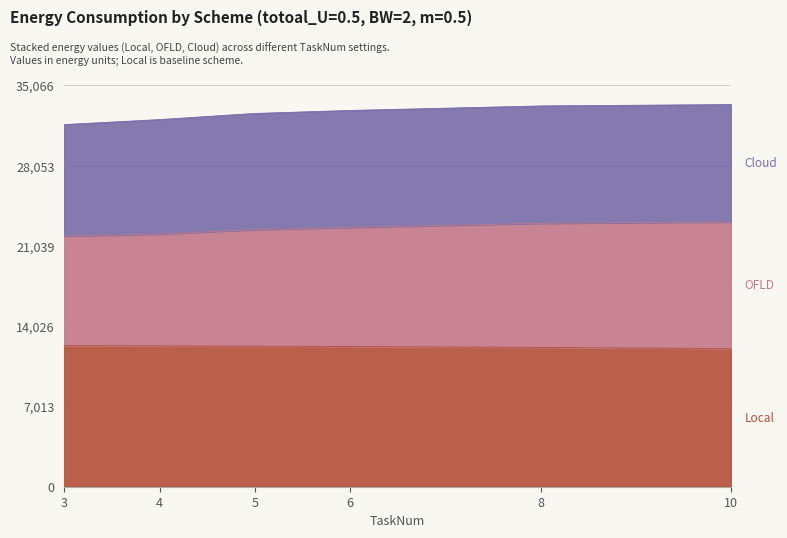

At which label is OFLD closest to 22525?

5